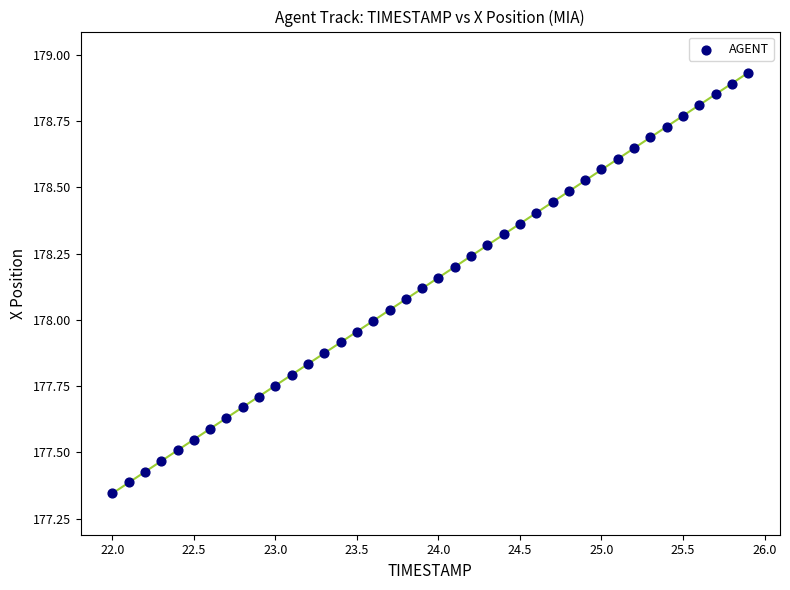

What is the range of X values (max minus min)?

3.9